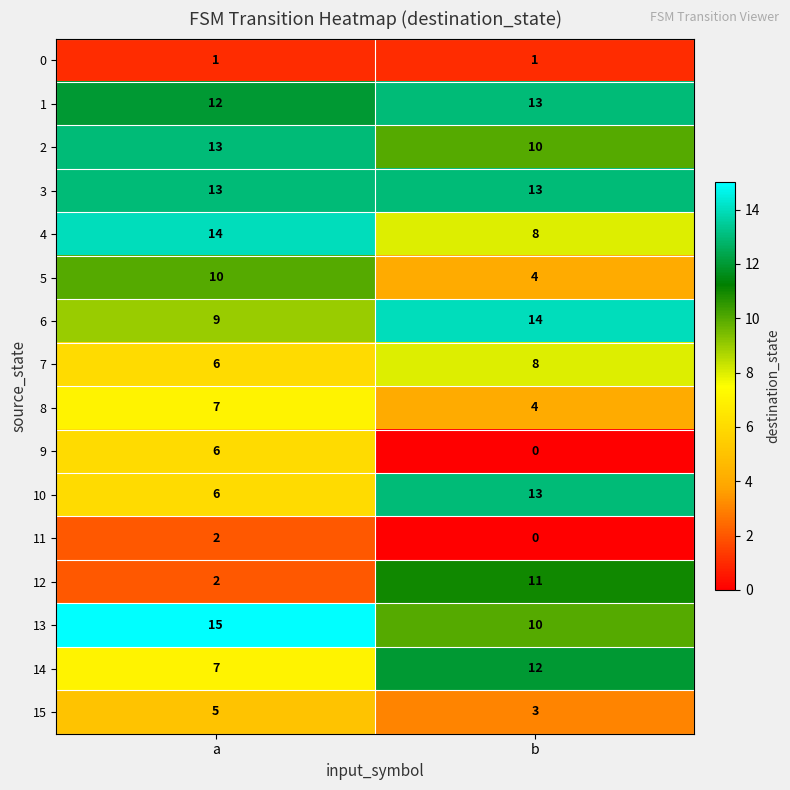

The value of 6 at b is 24. True or false?

False